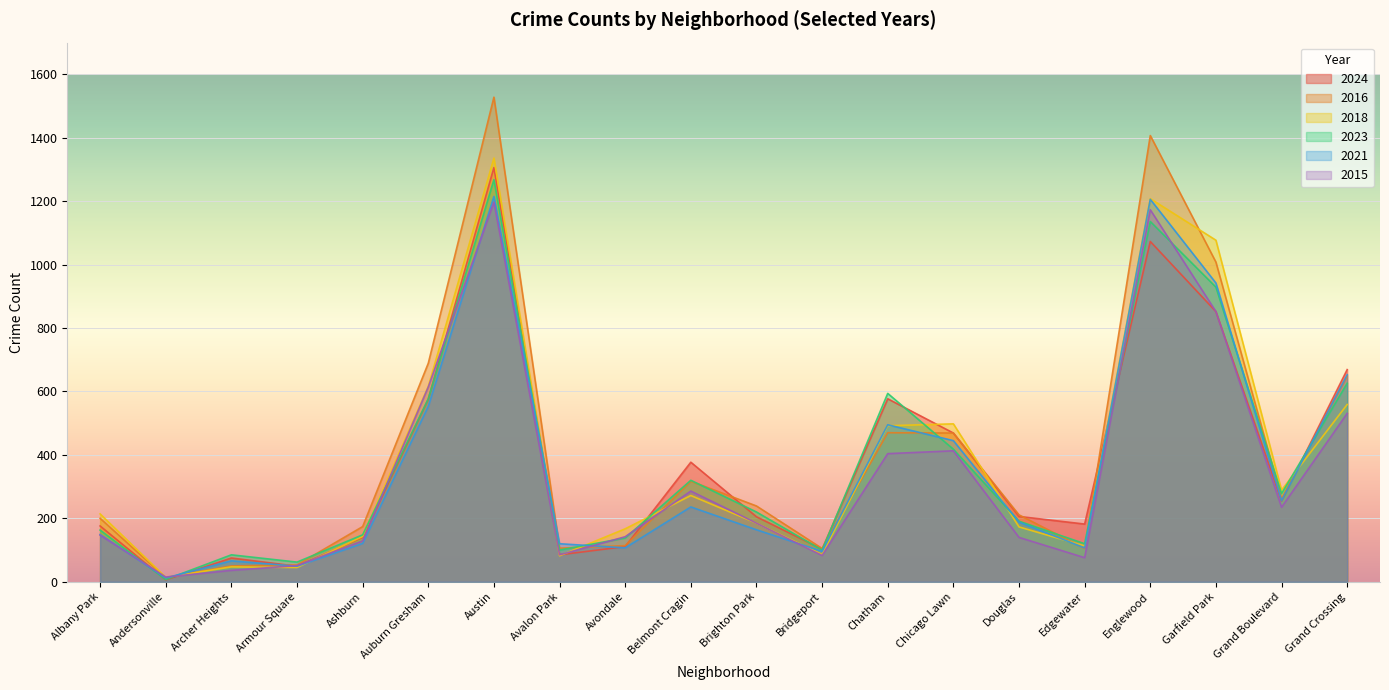

Where does the 2015 series first go above 185?

Auburn Gresham